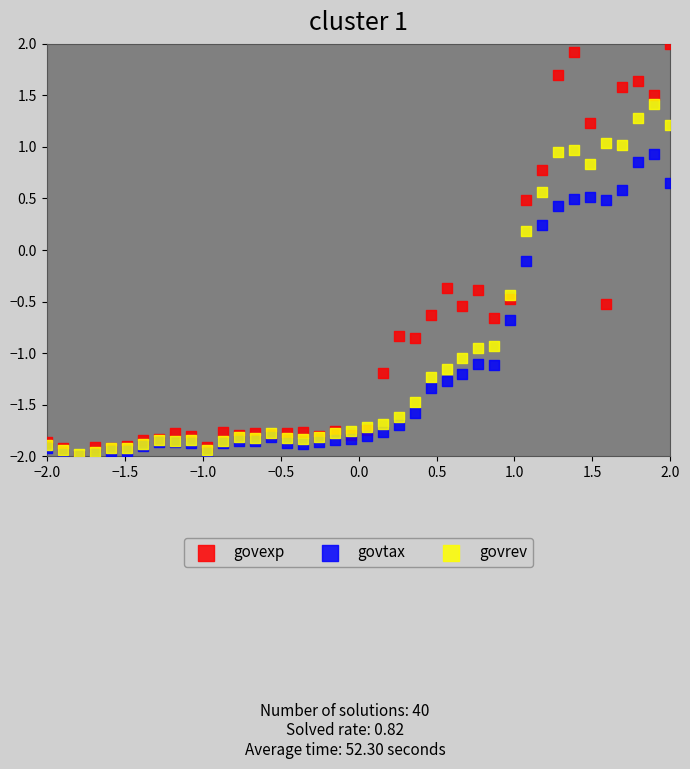

Which series contains the highest Y value?

govexp